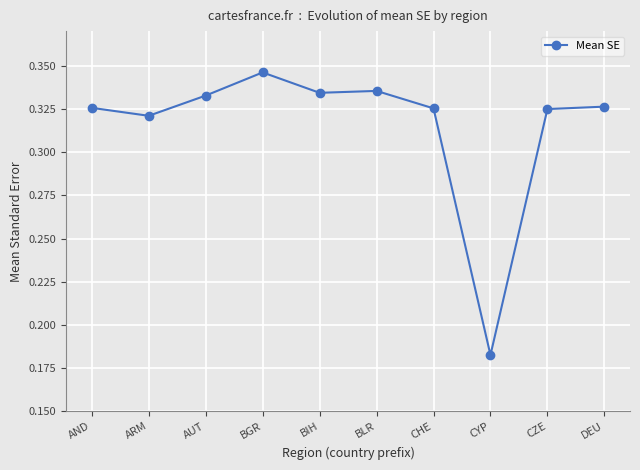

Between BGR and AUT, which is larger?

BGR